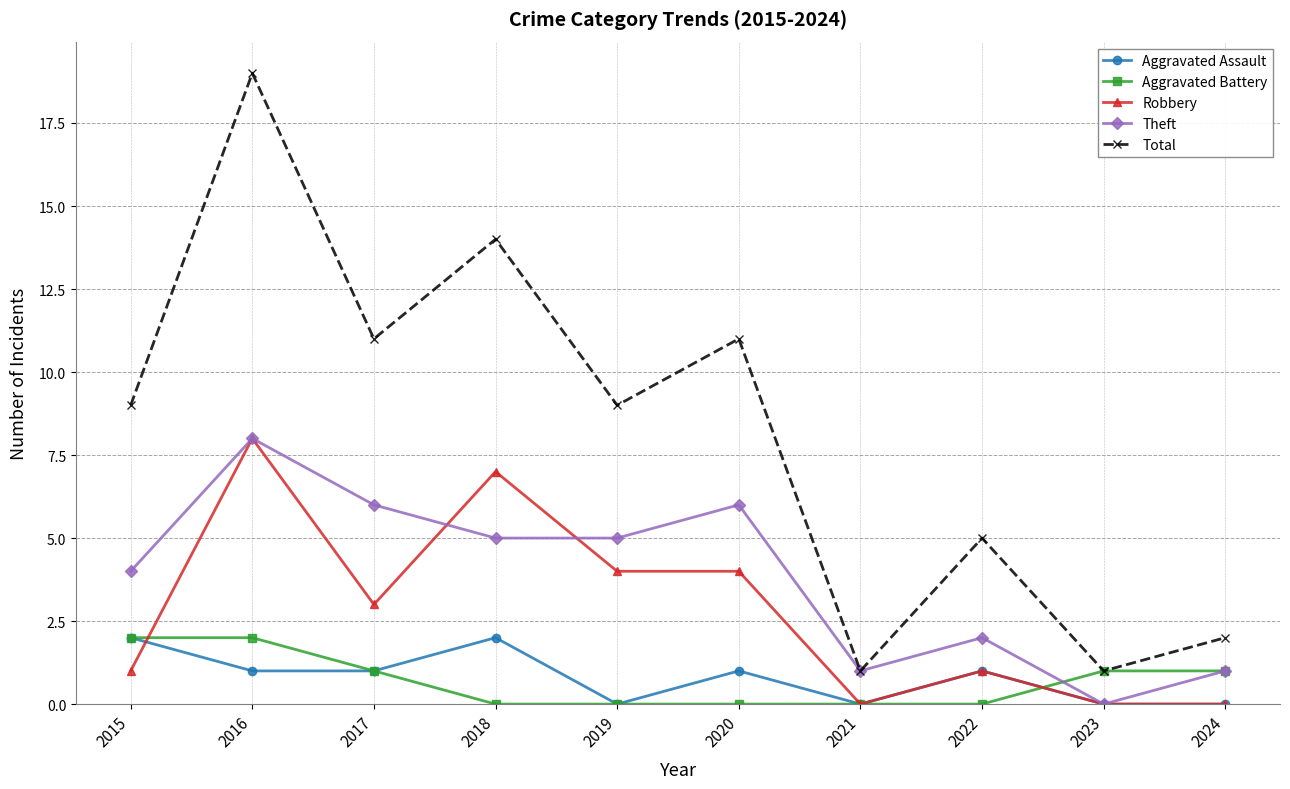

Between 2015 and 2022, which series saw the biggest shift?

Total